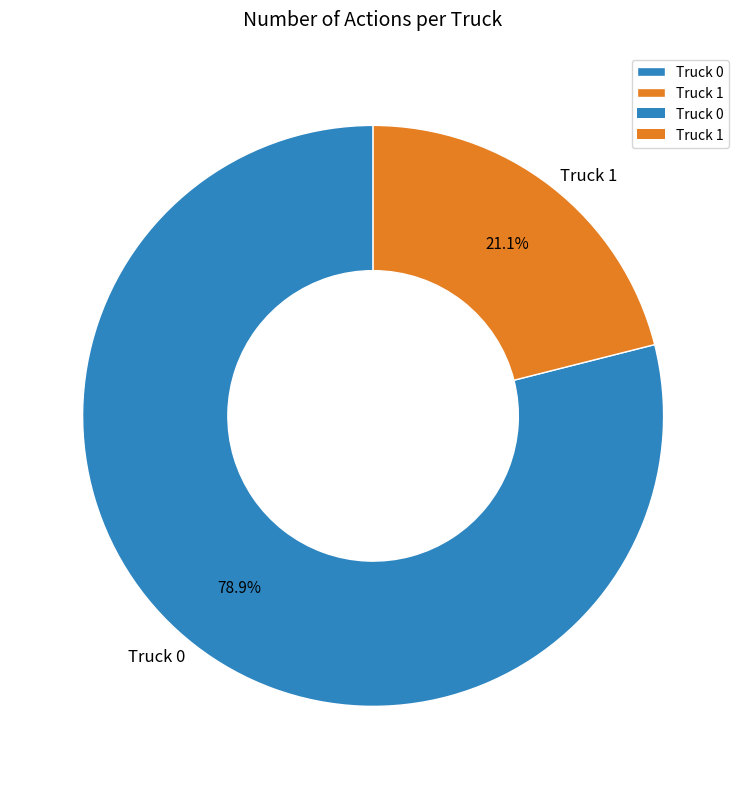

Which category accounts for the majority?

Truck 0